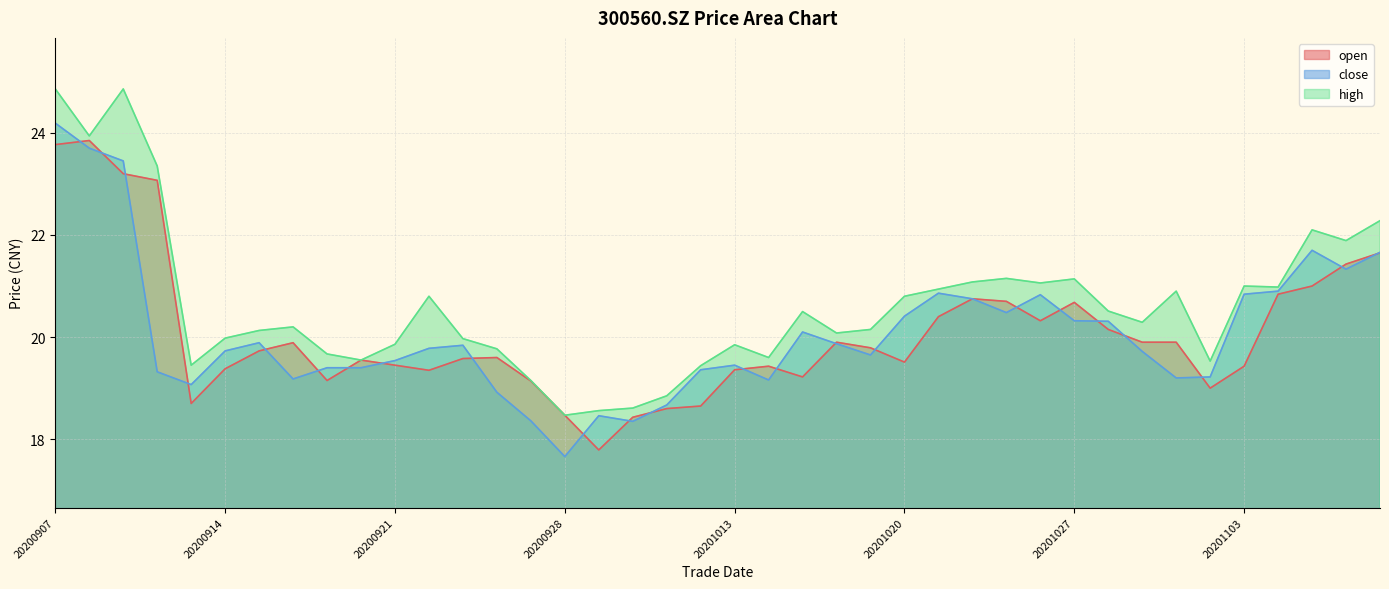

How many values in the high series are below 20?

16